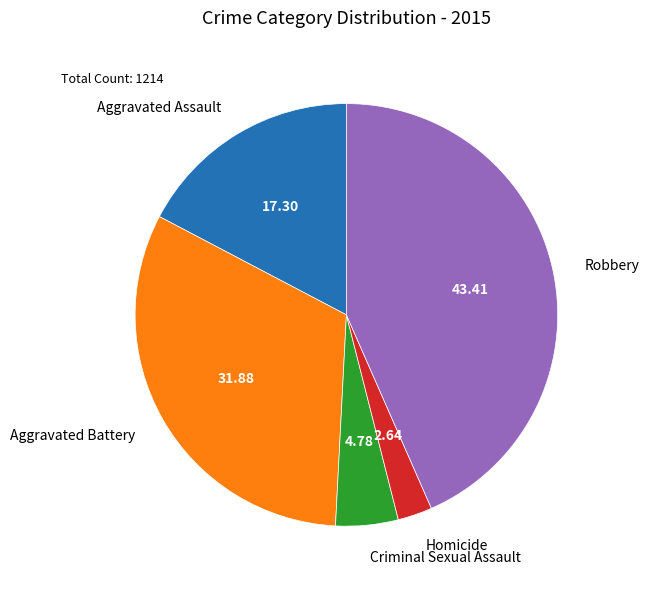

What is the ratio of the value at Robbery to the value at Homicide?

16.5